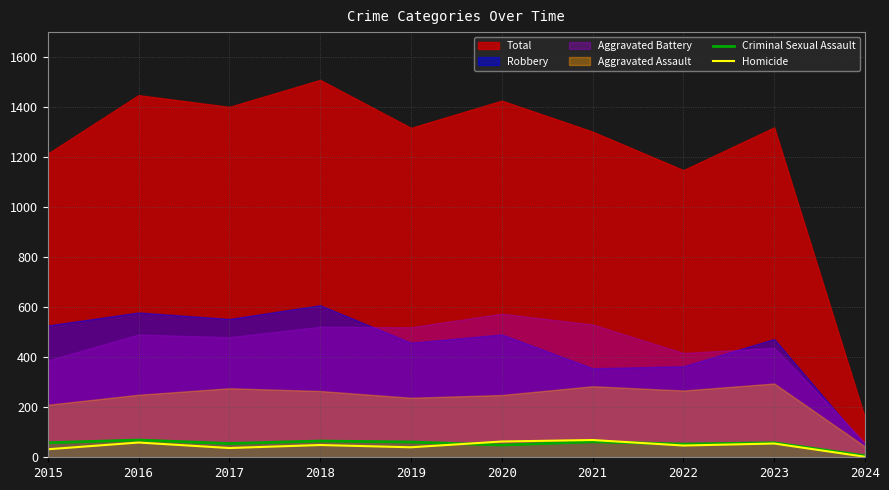

Is it true that Criminal Sexual Assault equals 53 at 2022?

True